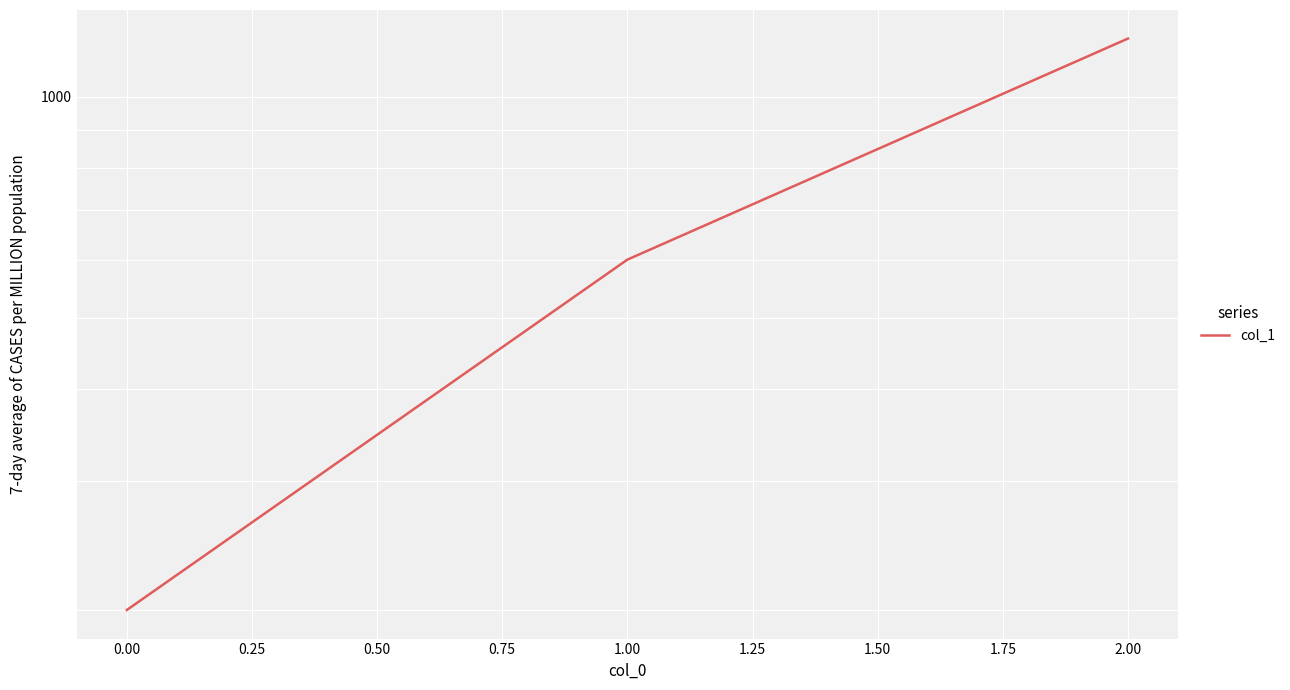

What is the sum of all values?

2000